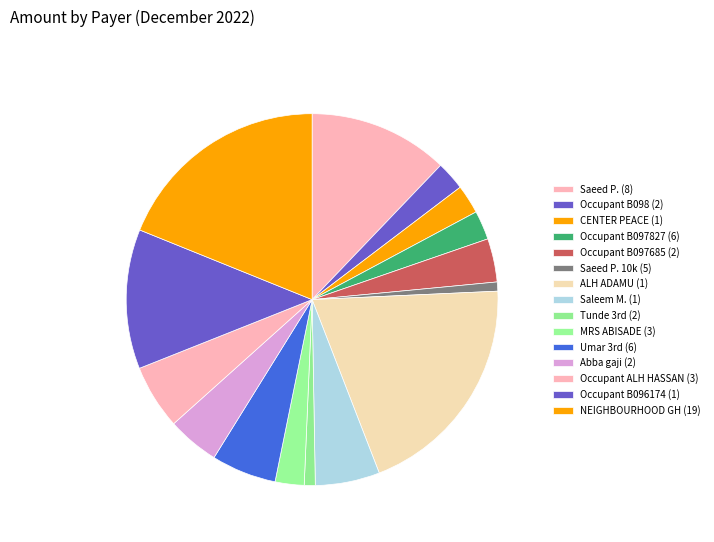

To the nearest percent, what is the difference between the largest and smallest slice percentages?

19%